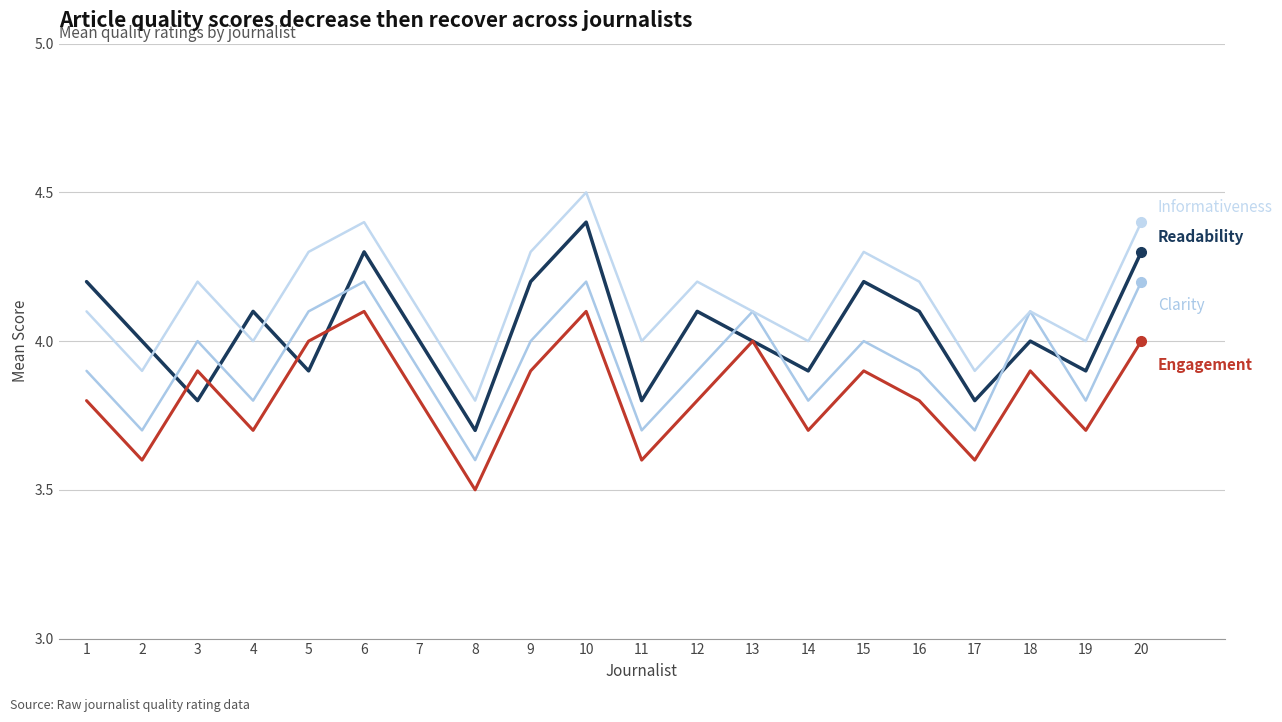

How many lines are shown in the chart?

4